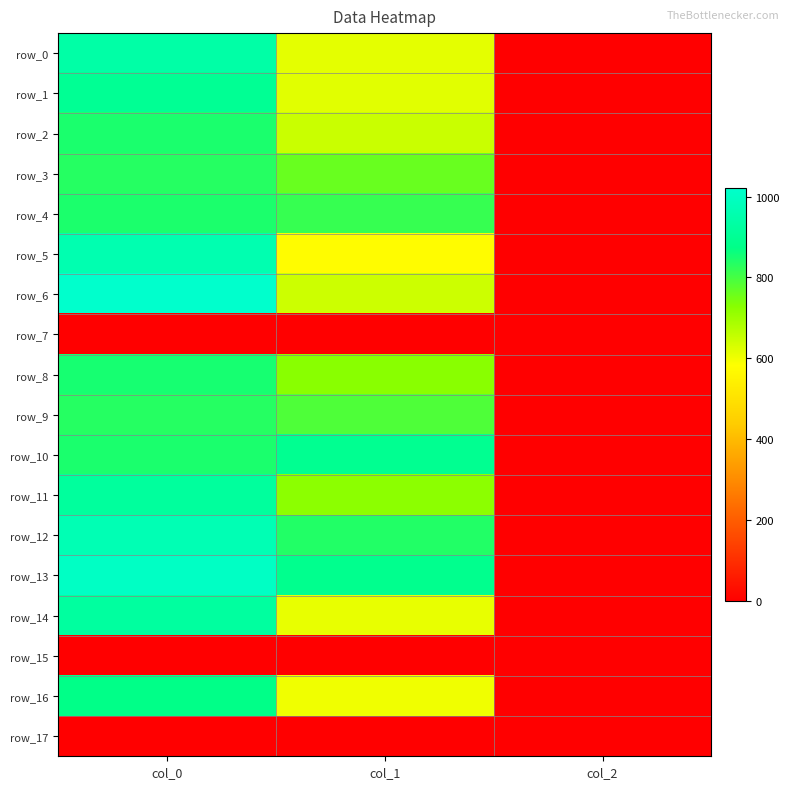

Rank the series by their maximum value, from highest to lowest.

row_6, row_13, row_12, row_5, row_0, row_14, row_11, row_1, row_10, row_16, row_8, row_2, row_4, row_3, row_9, row_7, row_15, row_17